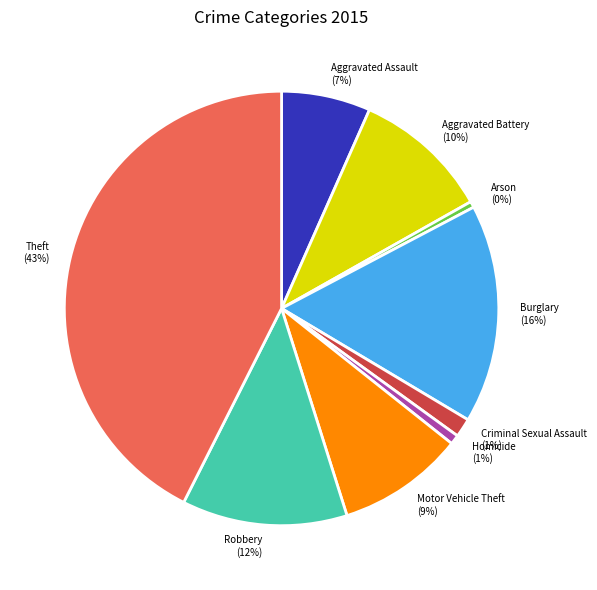

Which has a higher value, Aggravated Battery or Robbery?

Robbery